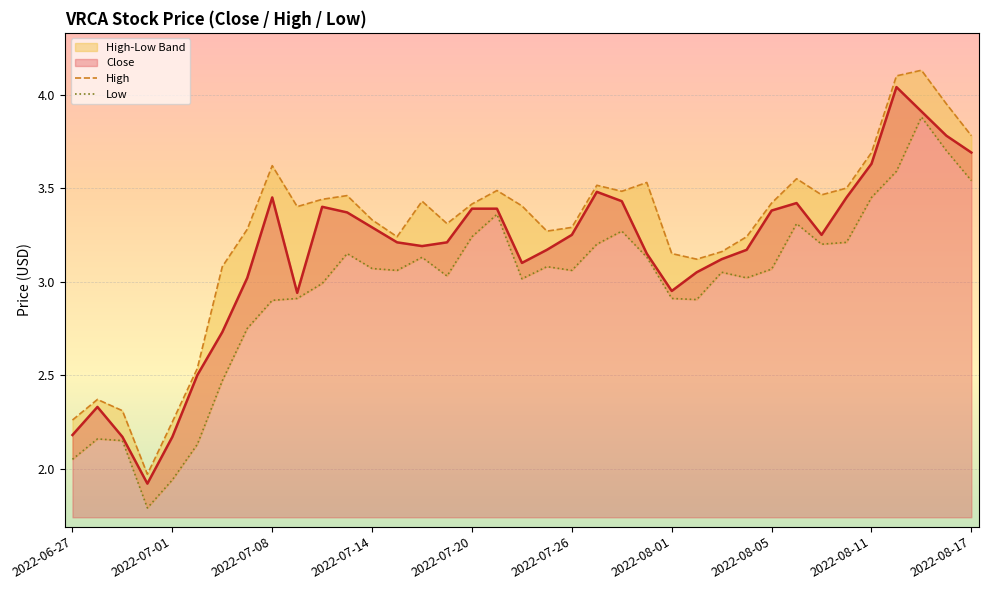

How many values in the Low series exceed 3?

24